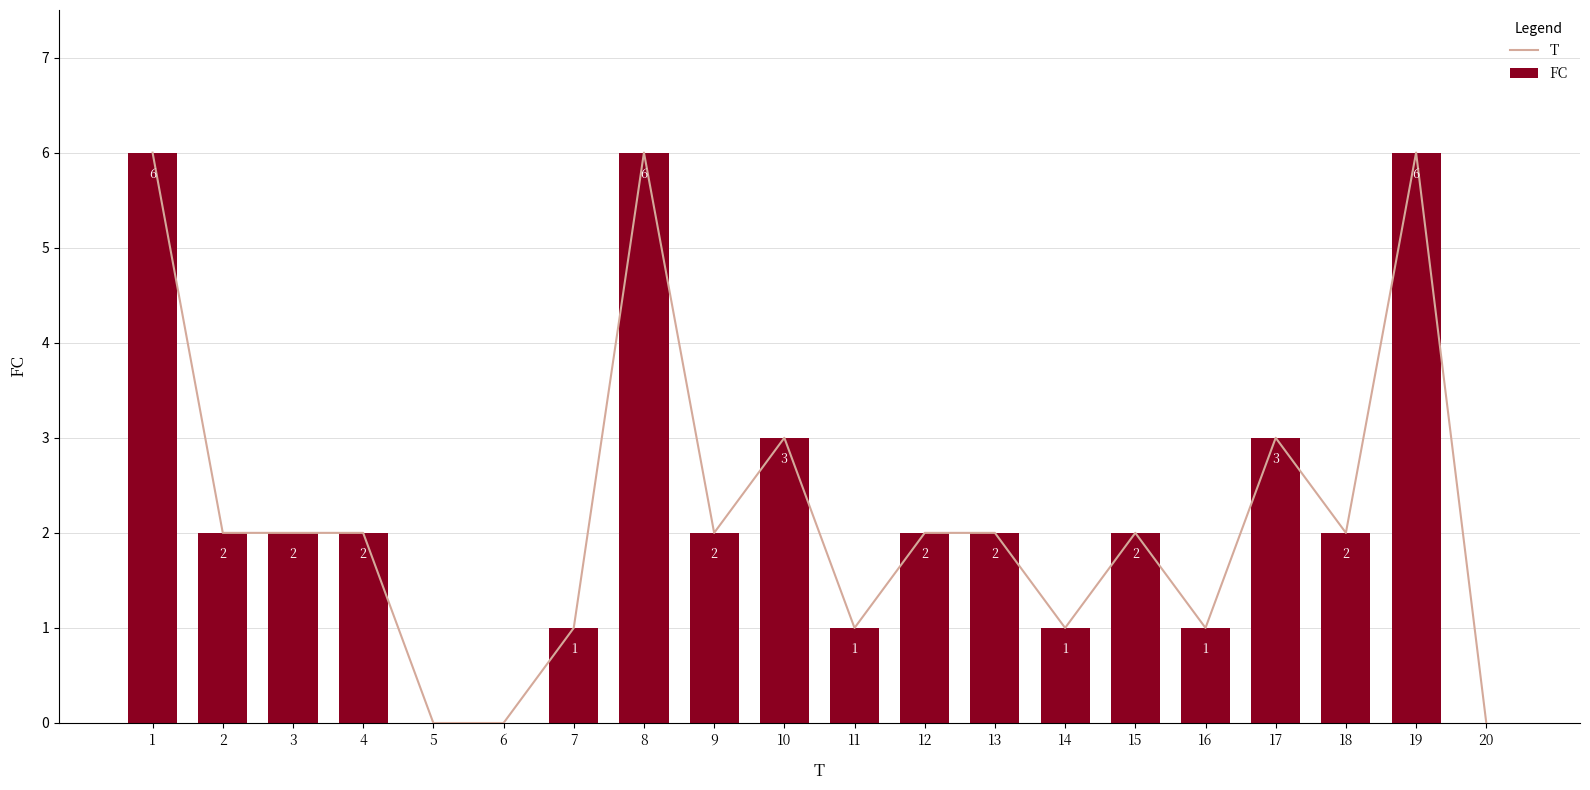

Count the T values in the range 1 to 3.

14